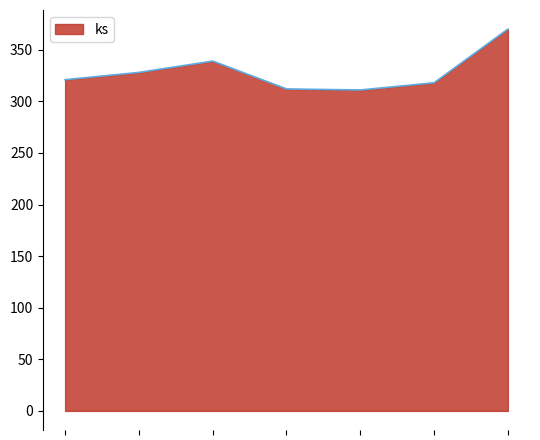

True or false: the data has more than 0 interior local peaks.

True